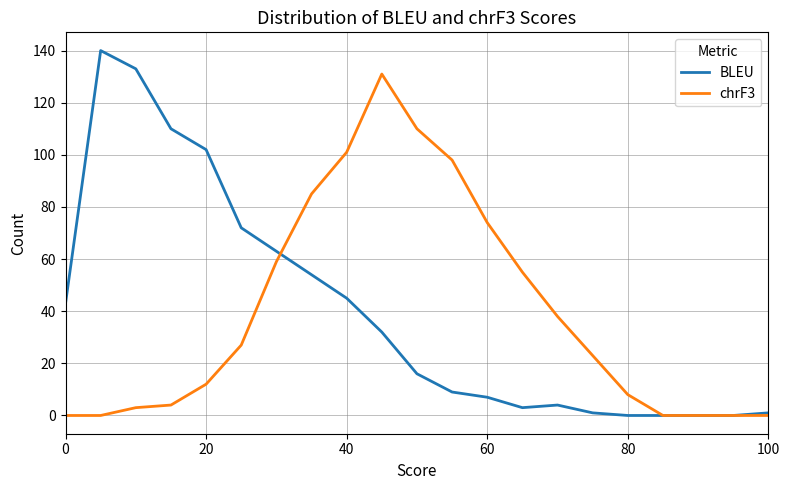

List the series in order of their peak value, highest first.

BLEU, chrF3